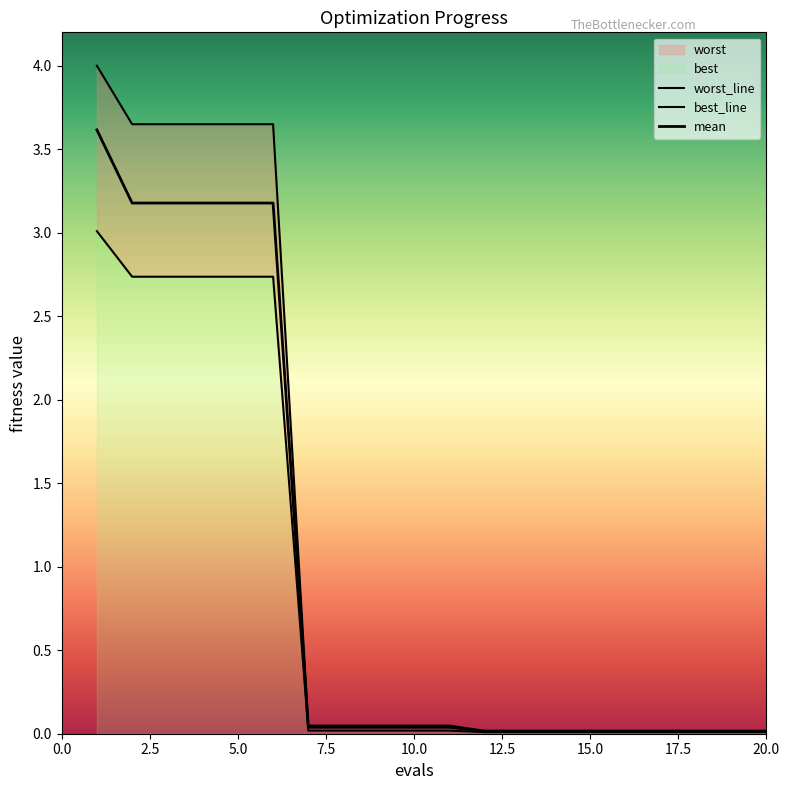

True or false: best has a value of 1.5 at 2.

False